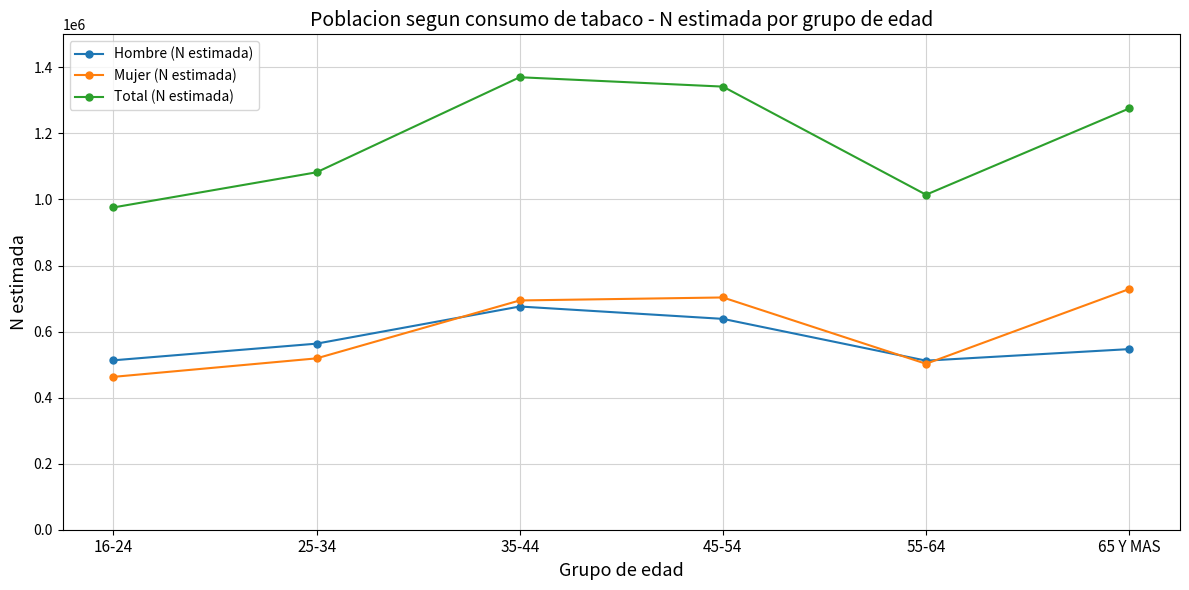

What is the total value across all series at 25-34?

2164548